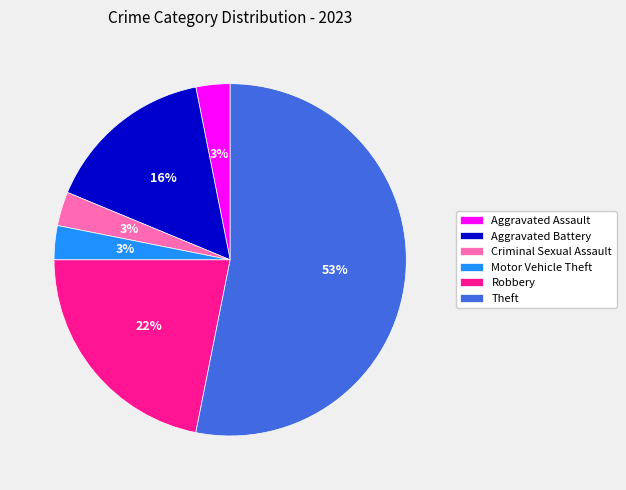

To the nearest percent, what percentage of the pie is Aggravated Assault?

3%